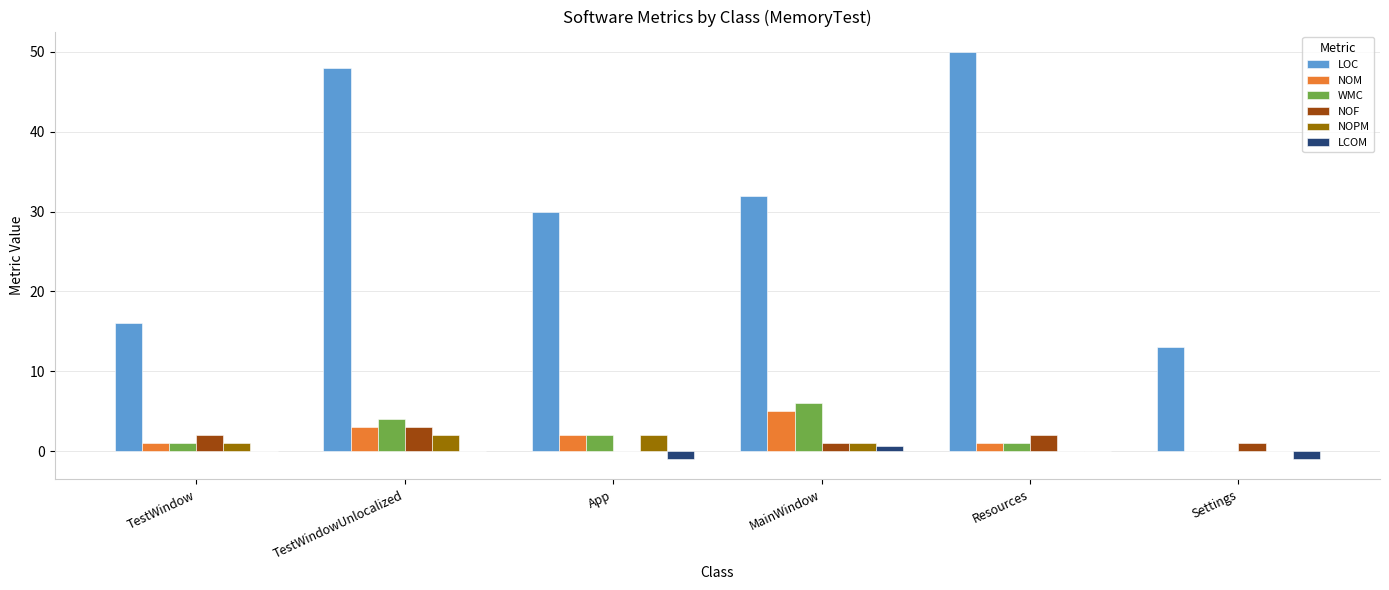

Which series has the largest total across all categories?

LOC